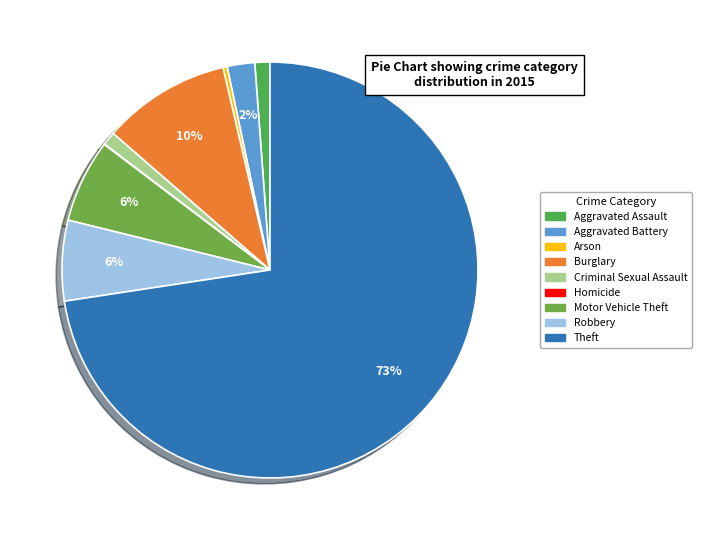

Is Aggravated Assault the majority of the pie?

No